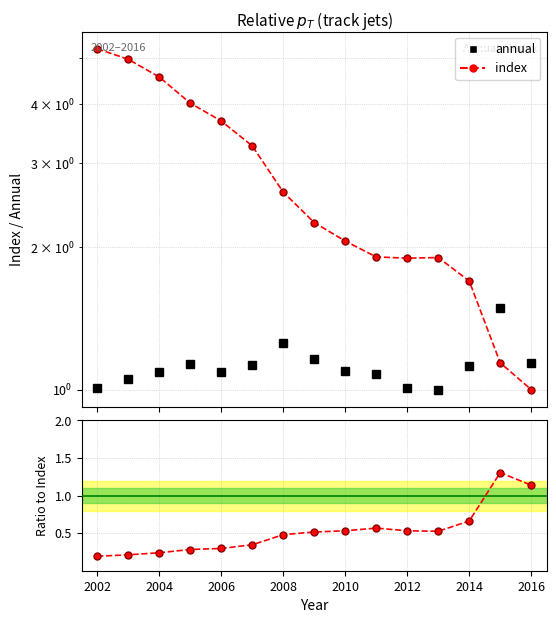

How many lines are shown in the chart?

3